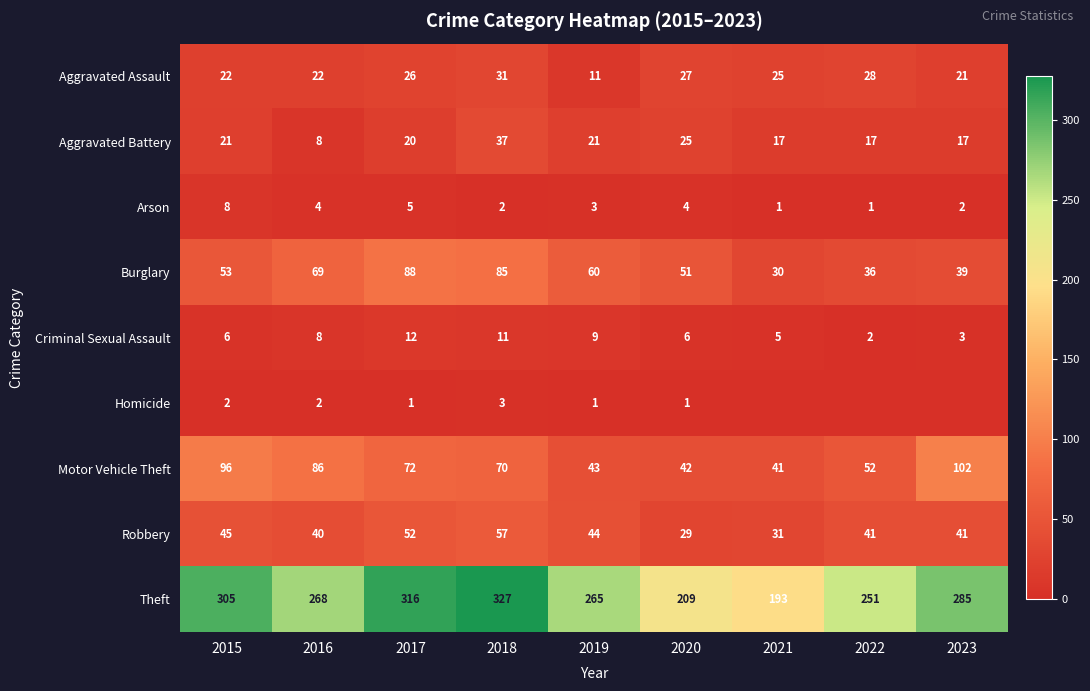

What is the approximate value of Criminal Sexual Assault at 2020?

6